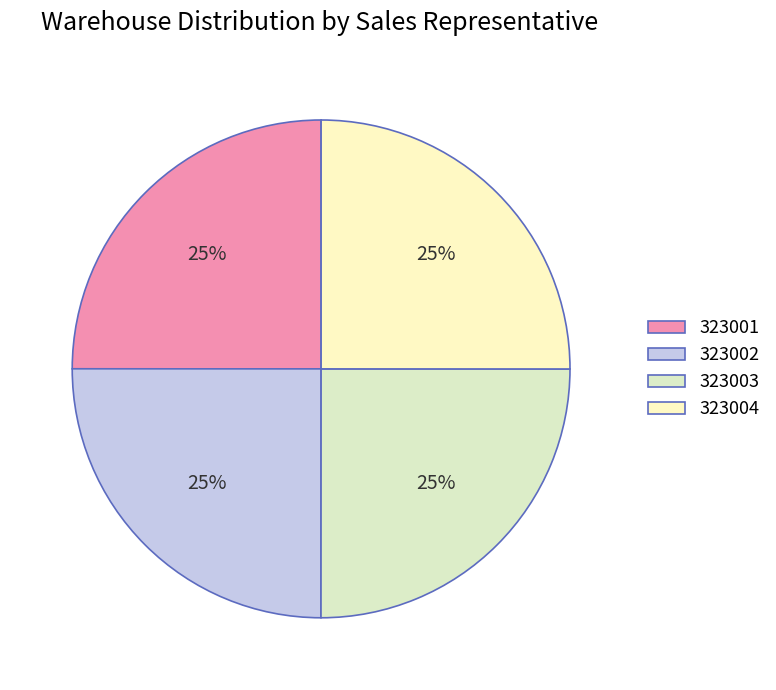

Count the number of slices in the pie.

4